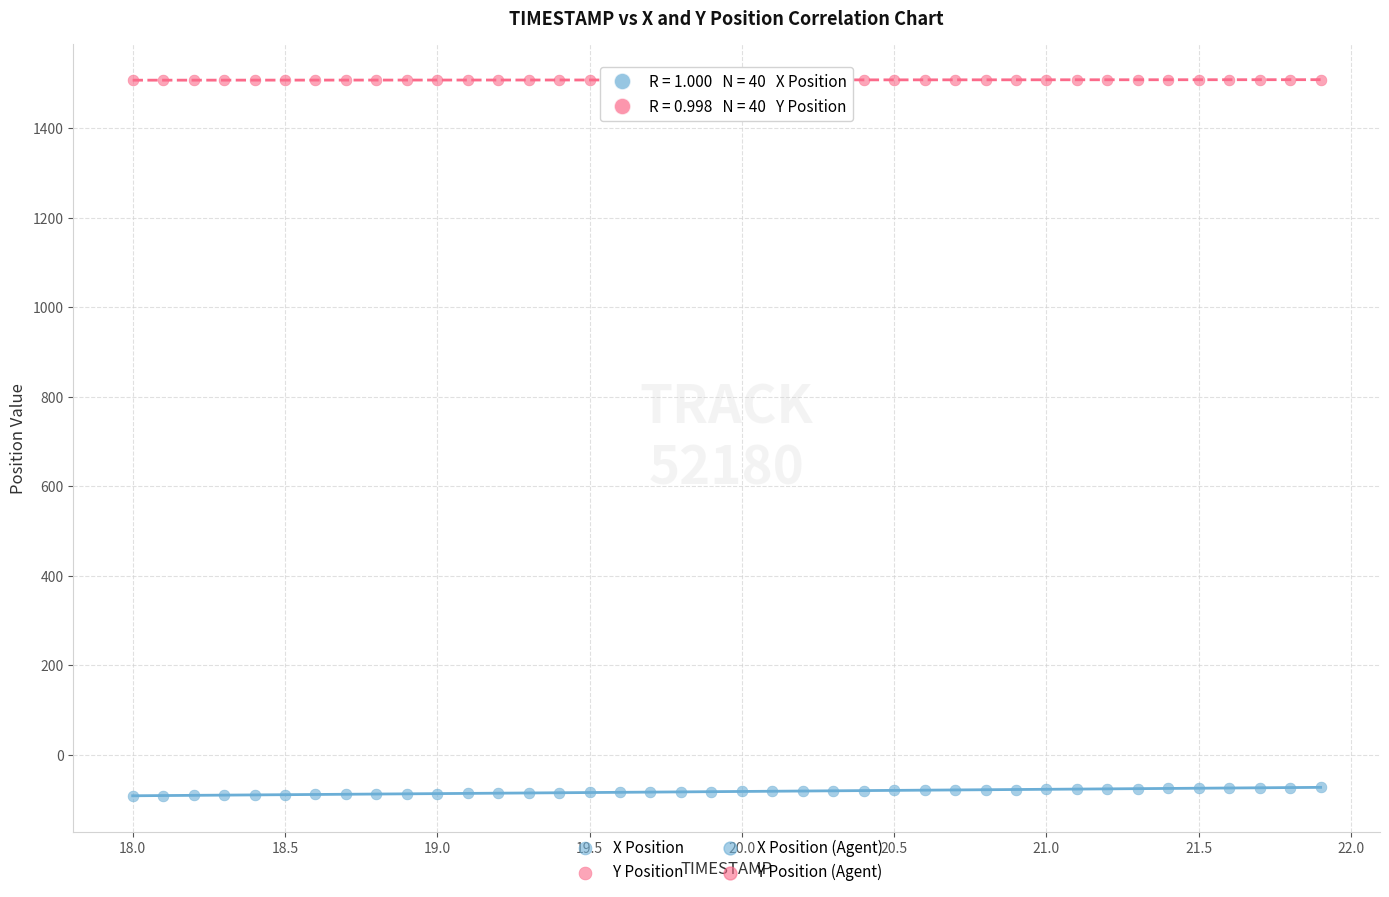

Across all data points, what is the range of X values (max minus min)?

3.9